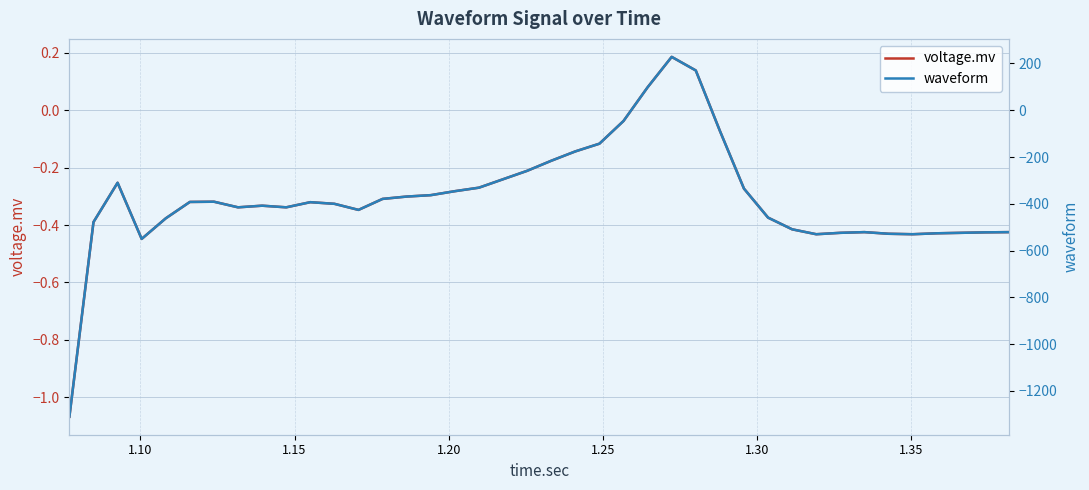

Rank the series by their maximum value, from highest to lowest.

waveform, voltage.mv